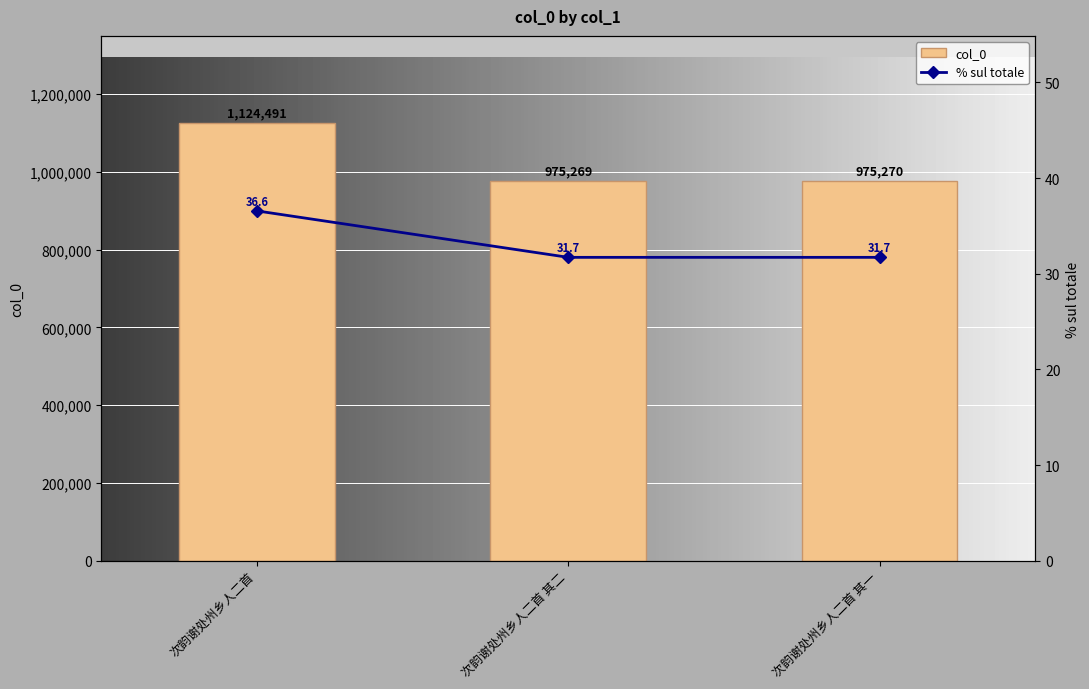

Which label corresponds to the largest value in the chart?

次韵谢处州乡人二首